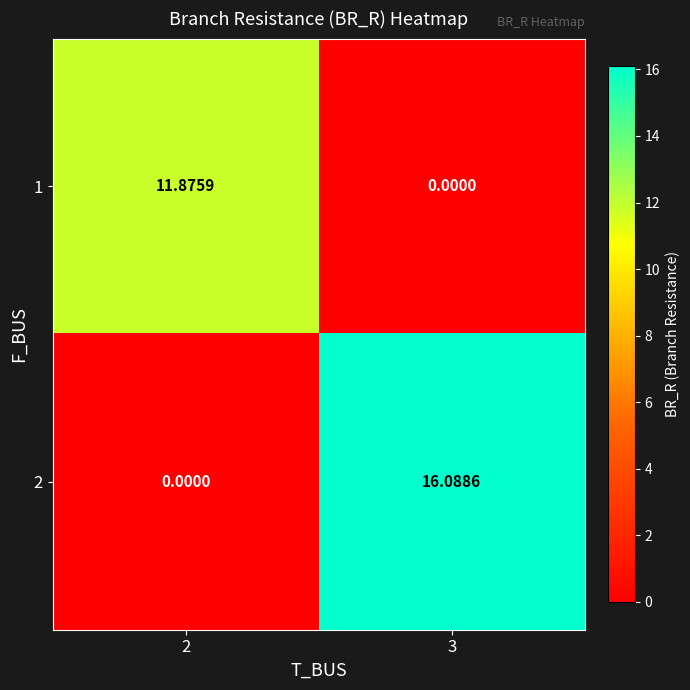

List the series in order of their peak value, highest first.

2, 1